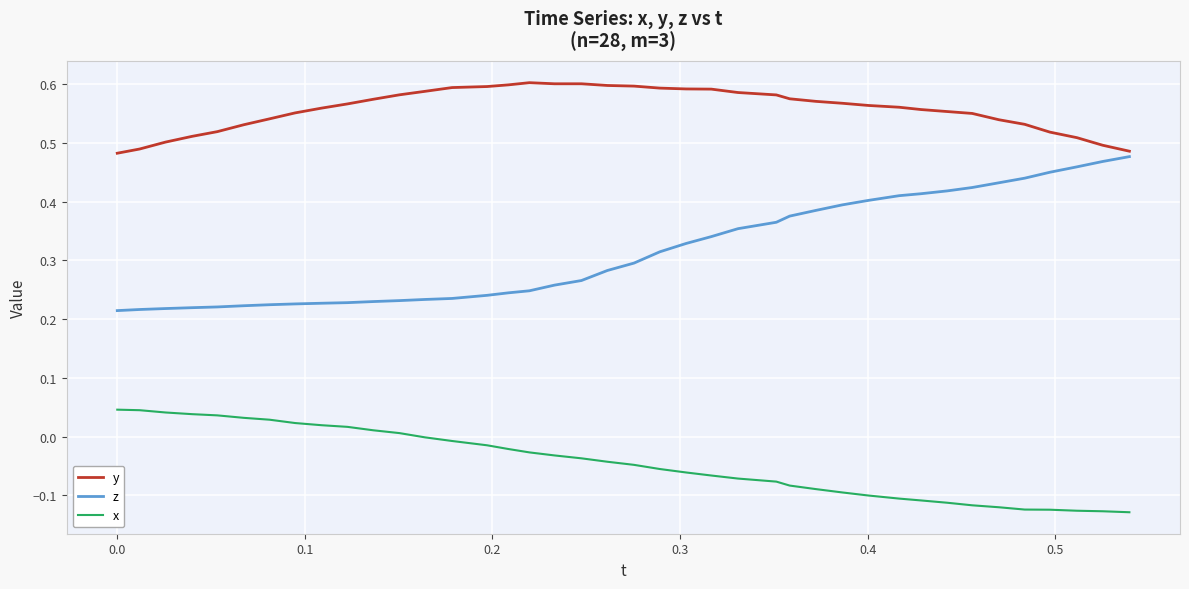

Rank the series by their average value, from highest to lowest.

y, z, x